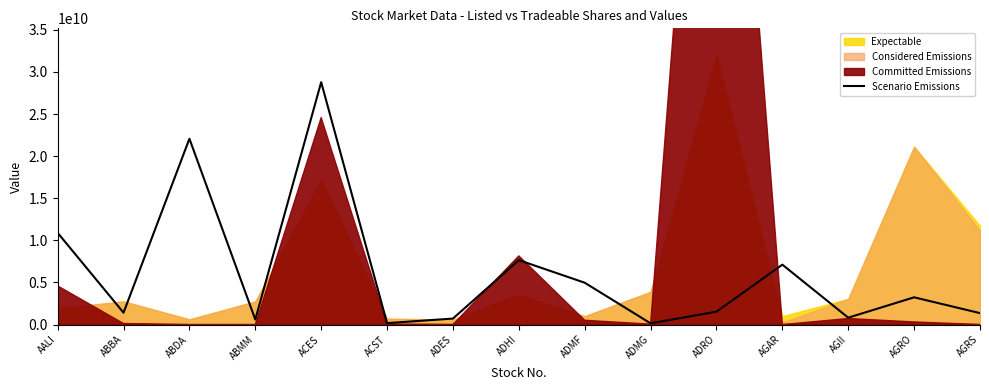

Reading right to left, what are all the values shown in this chart?

AGRS=1361542824.4	AGRO=3238699499.5	AGII=820148281.2	AGAR=7118693725.8	ADRO=1530728619.2	ADMG=145016395.5	ADMF=4972451072.4	ADHI=7655254389.1	ADES=715414217.8	ACST=172408381.3	ACES=28787365800.0	ABMM=601012394.7	ABDA=22071495395.1	ABBA=1413104209.5	AALI=10897176475.2